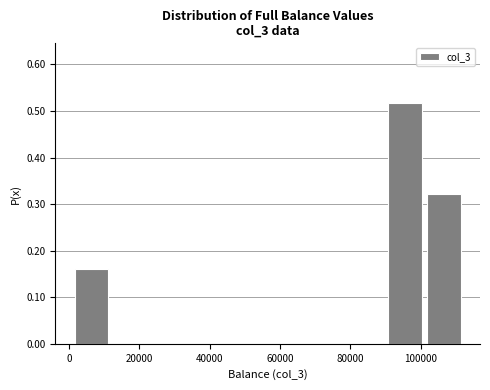

What is the height of the bar covering 90000 to 102000 on the x-axis? Neither the bar edges nor the heights are printed on the chart, so give them approximately, as read against the axes.

0.52